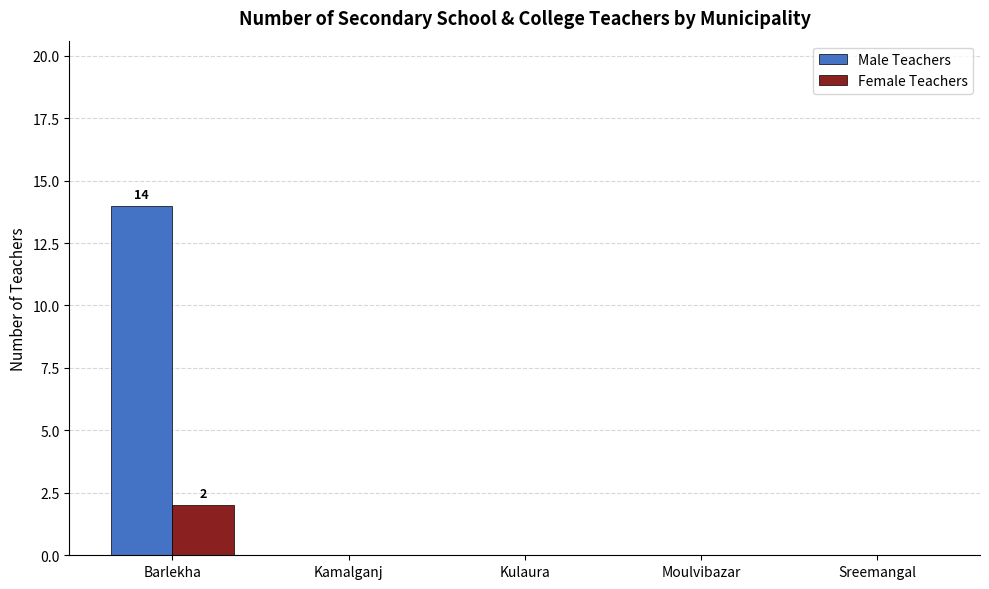

What value does the Male Teachers series have at Barlekha, to the nearest 5?

15